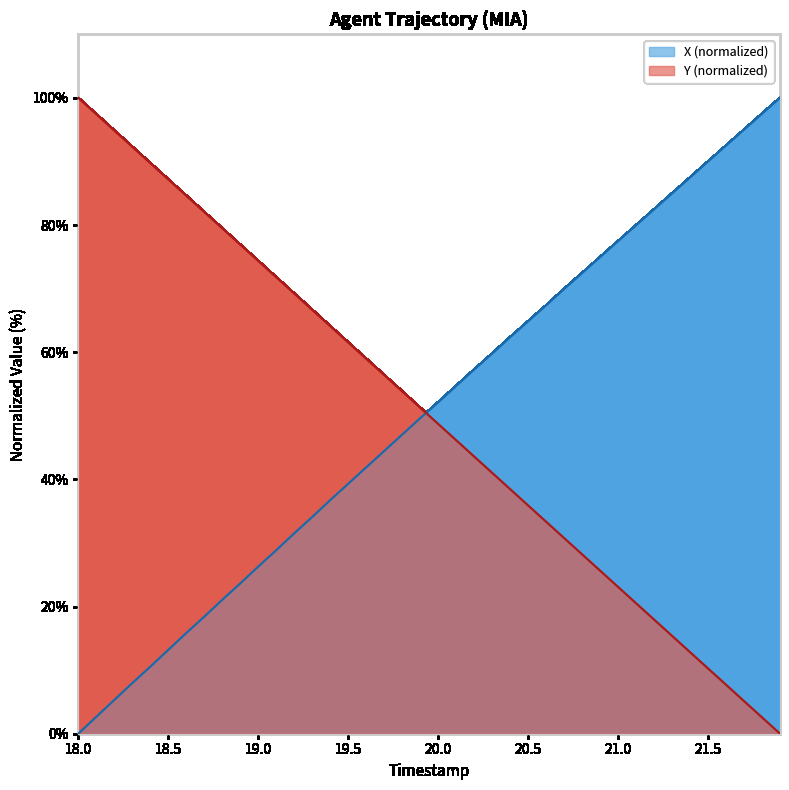

How many values in the Y series exceed 51?

20